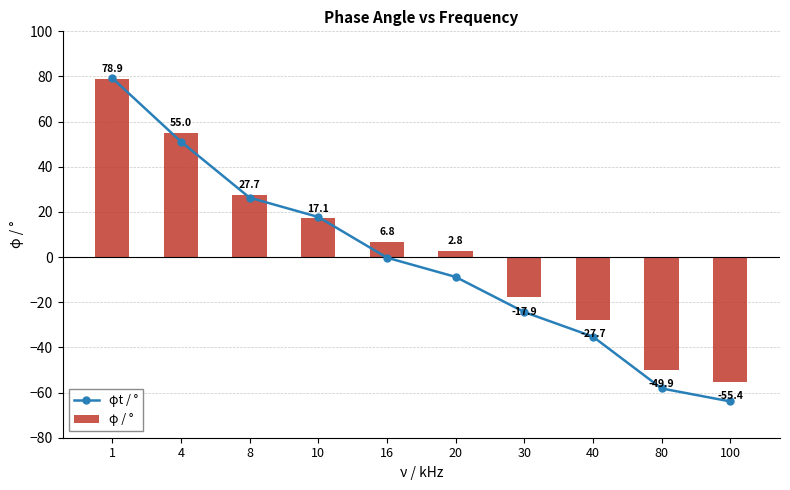

Where does the φt / ° series first go above 0?

1